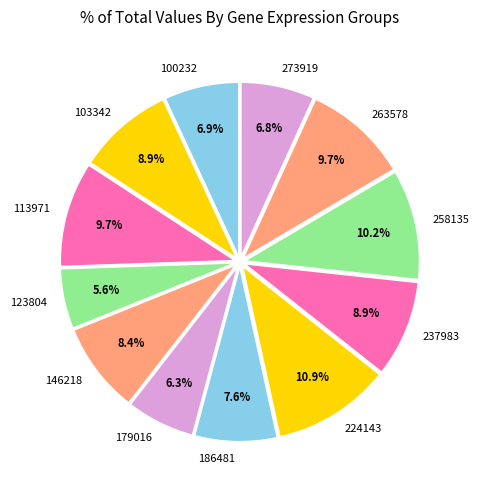

To the nearest percent, what is the difference between the largest and smallest slice percentages?

5%